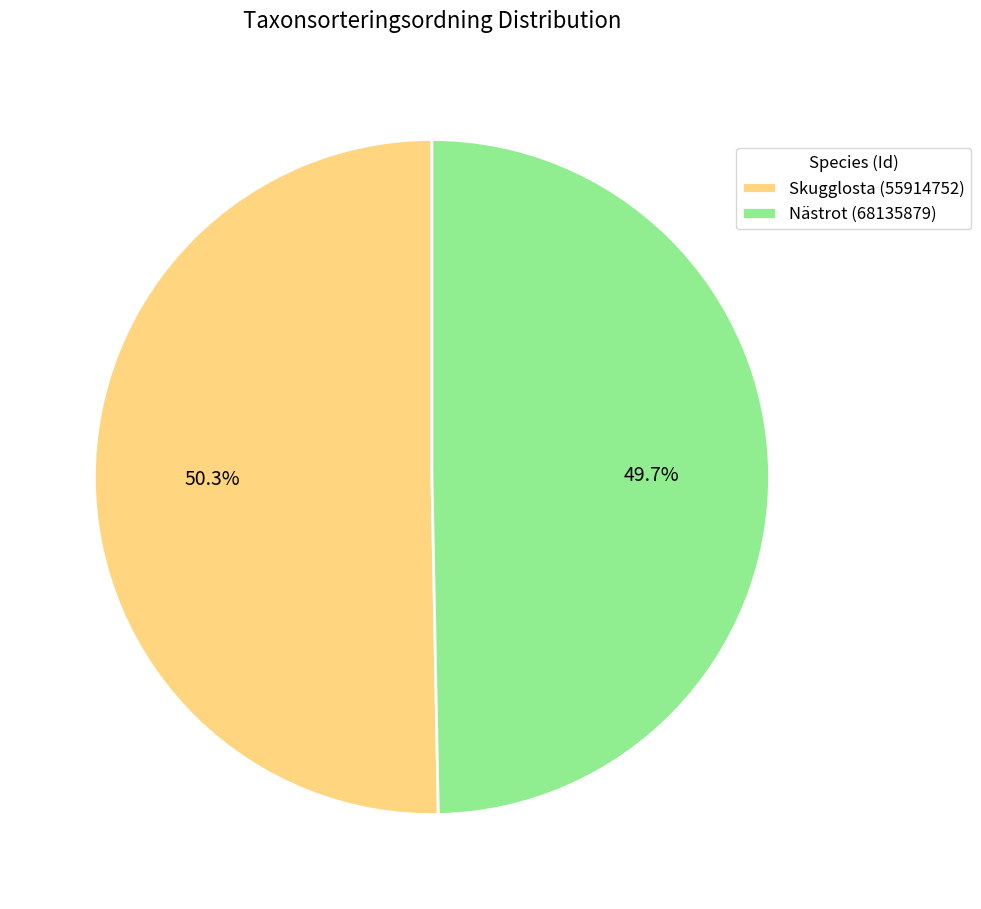

How much of the chart is everything except Skugglosta (55914752)?

49.7%